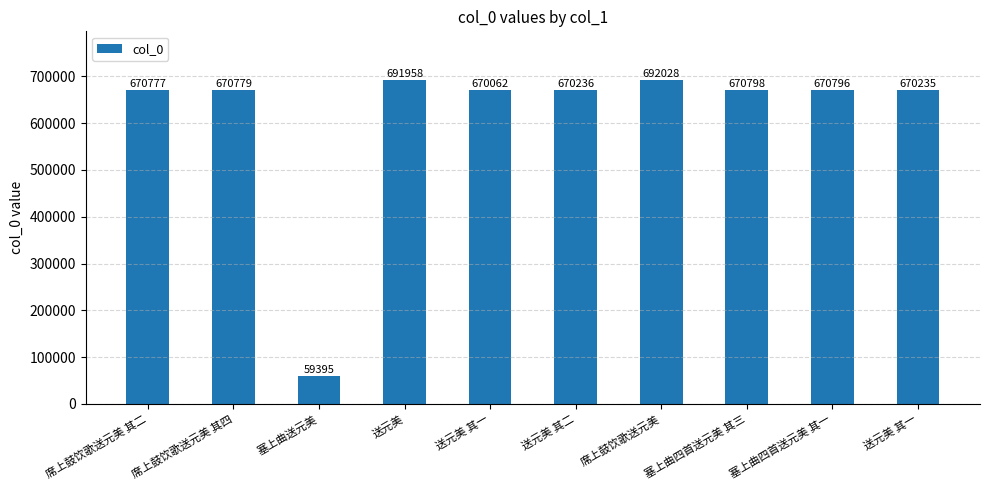

Are the bars horizontal?

No